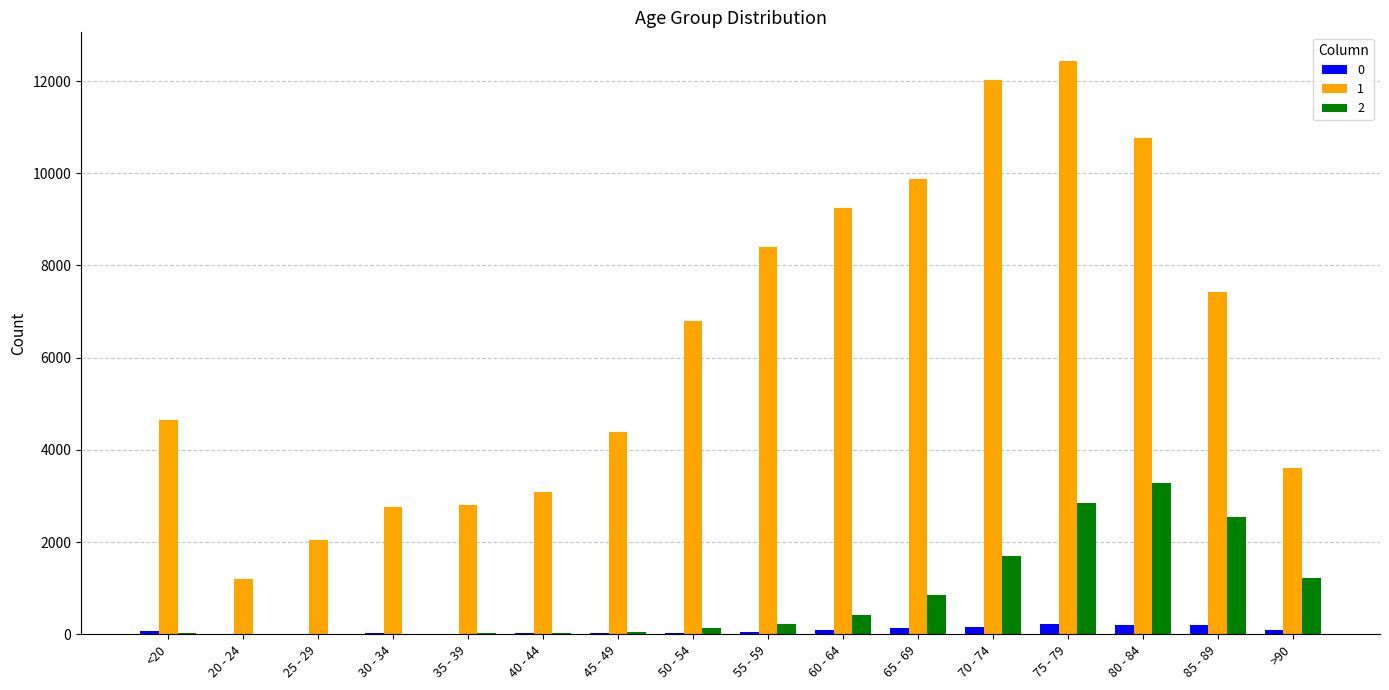

At which category does the chart reach its peak across all series?

75 - 79